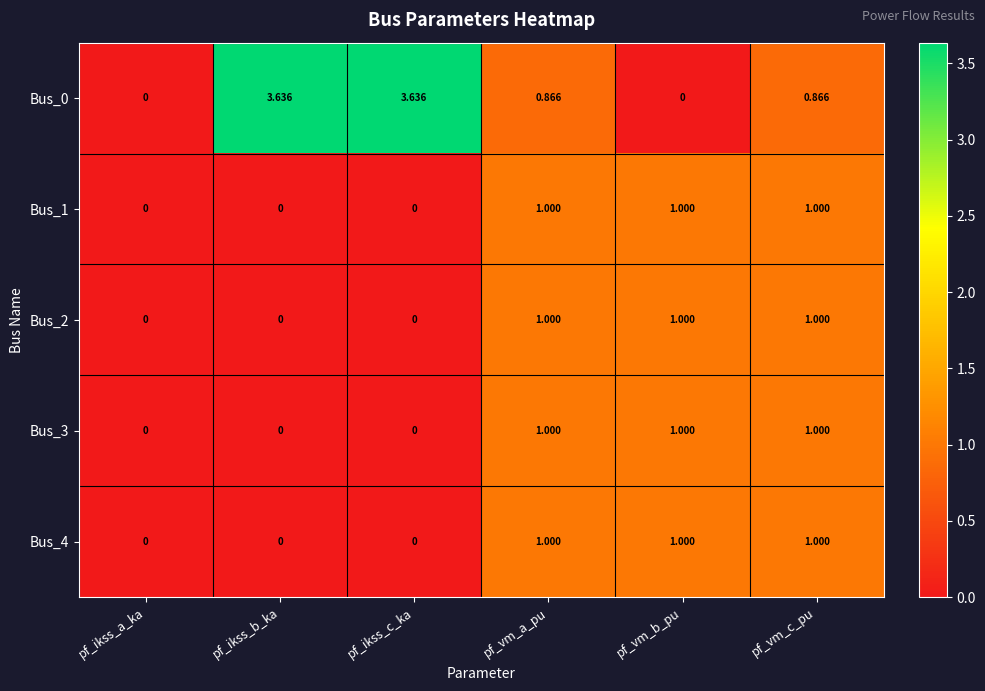

At pf_ikss_b_ka, list the series in order from smallest to largest.

Bus_1, Bus_2, Bus_3, Bus_4, Bus_0